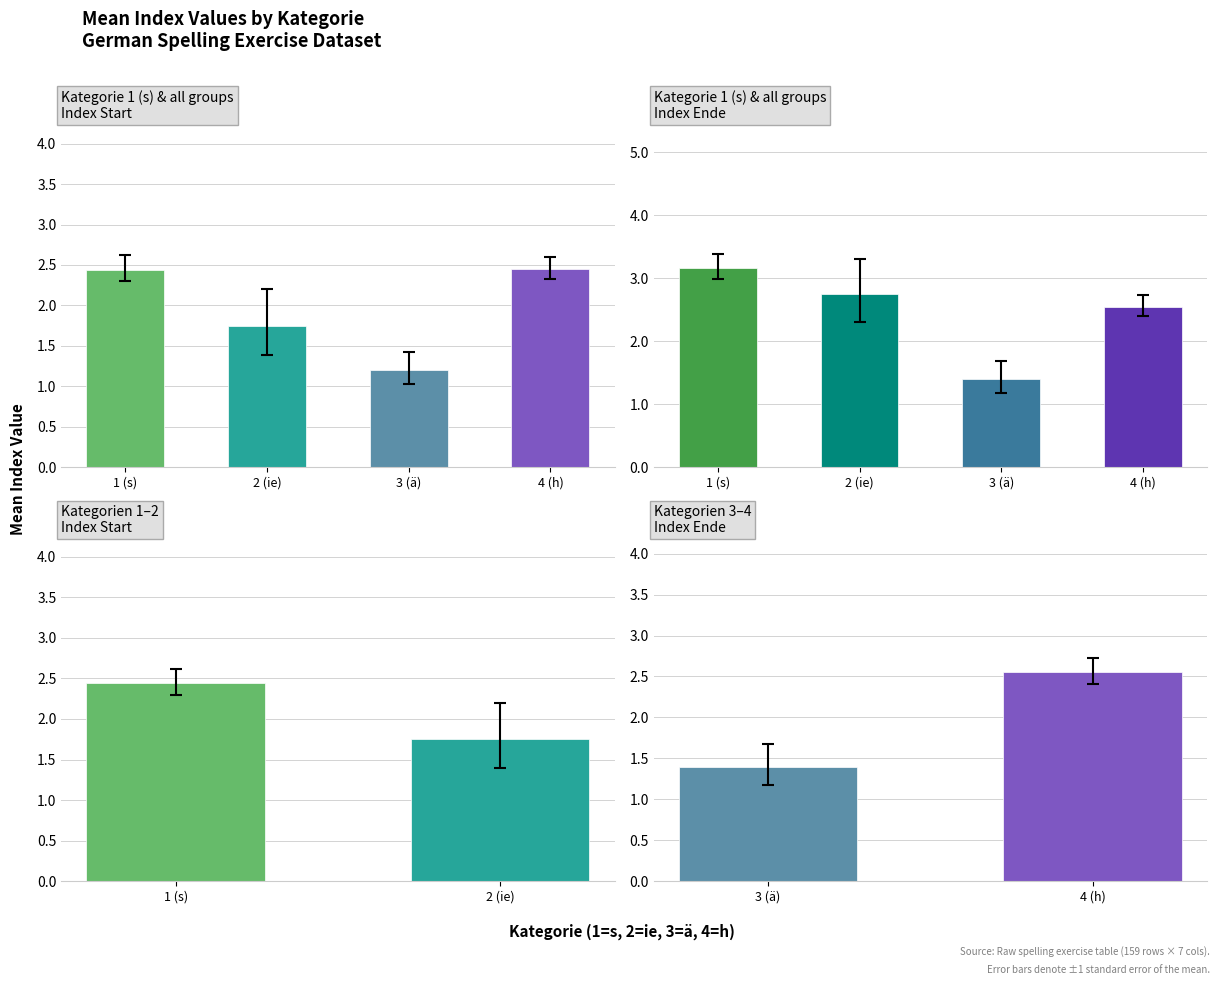

What is the maximum value for Index Ende?

3.2